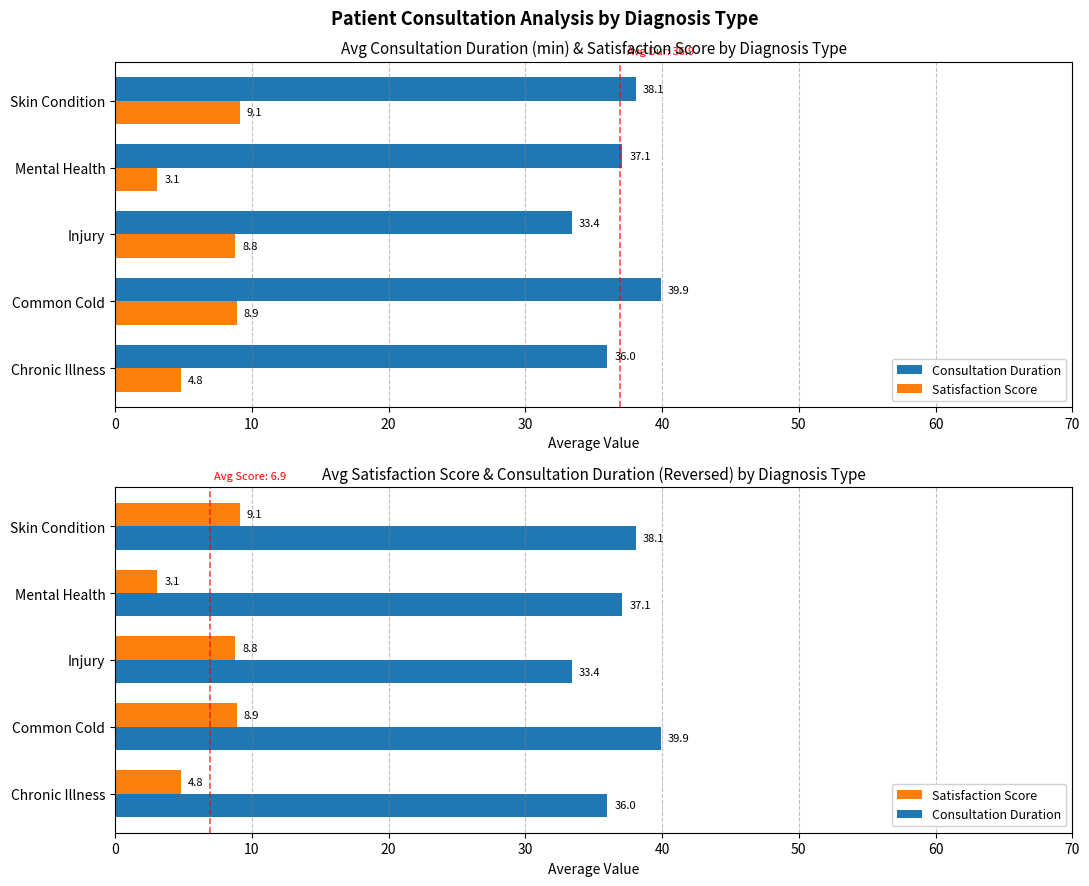

What is the smallest value displayed?

3.1